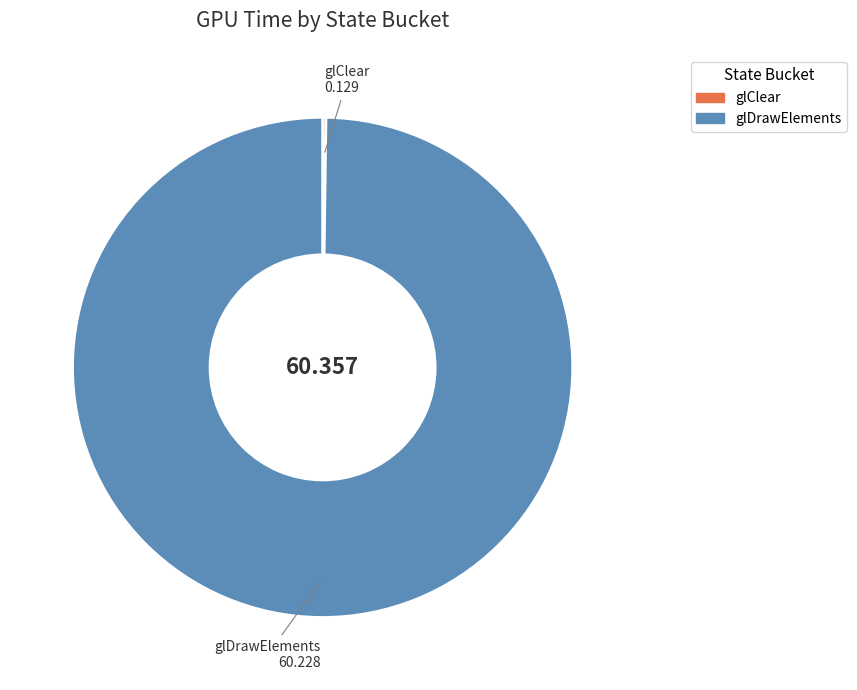

Which slice represents more than half of the pie?

glDrawElements